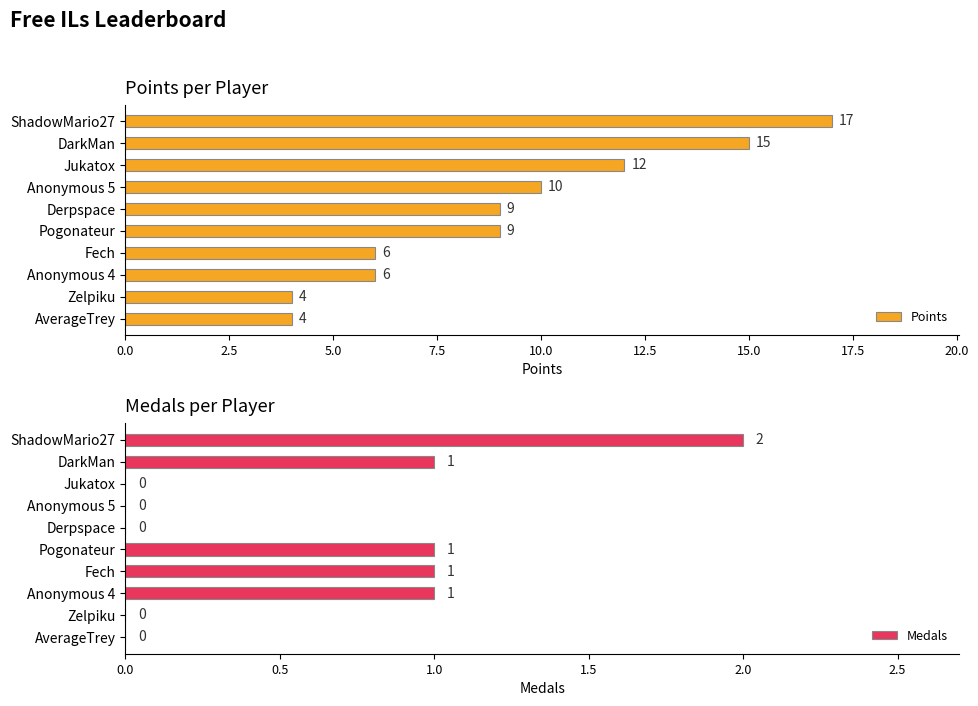

What are all the series names shown in the legend?

Points, Medals